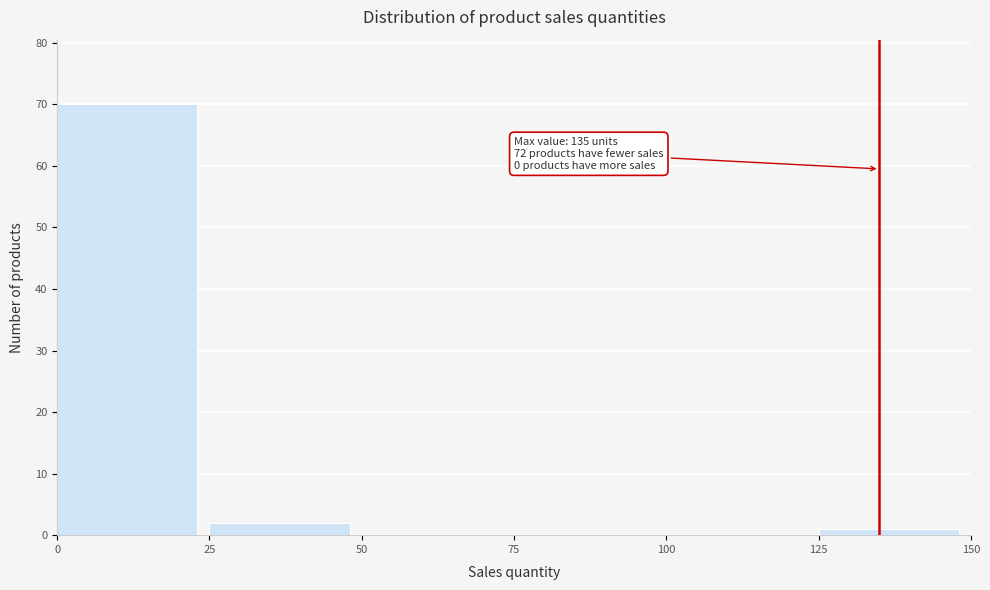

Which range on the x-axis has the tallest bar?

0 to 25